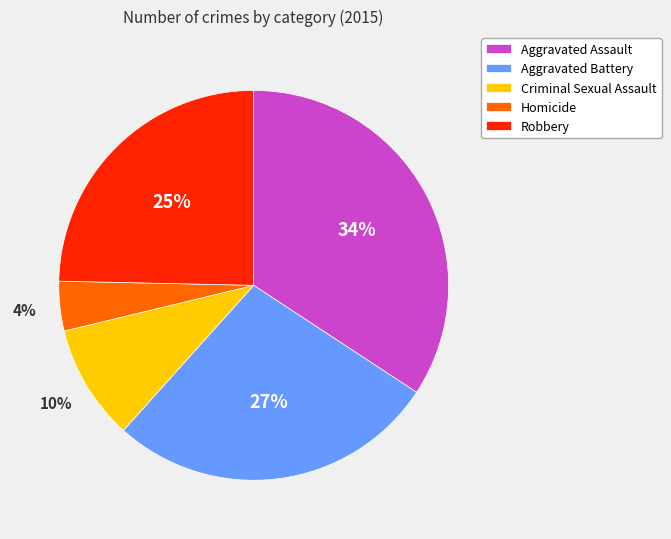

What is the largest slice in the pie chart?

Aggravated Assault